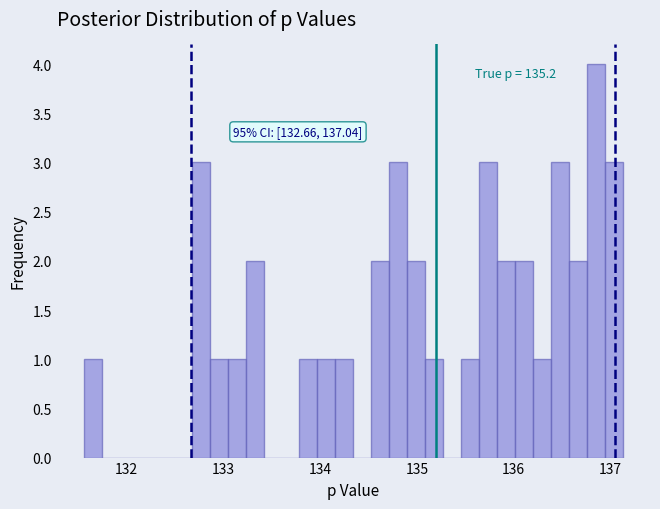

Read against the x-axis, roughly where is the centre of the tallest bar?

136.9